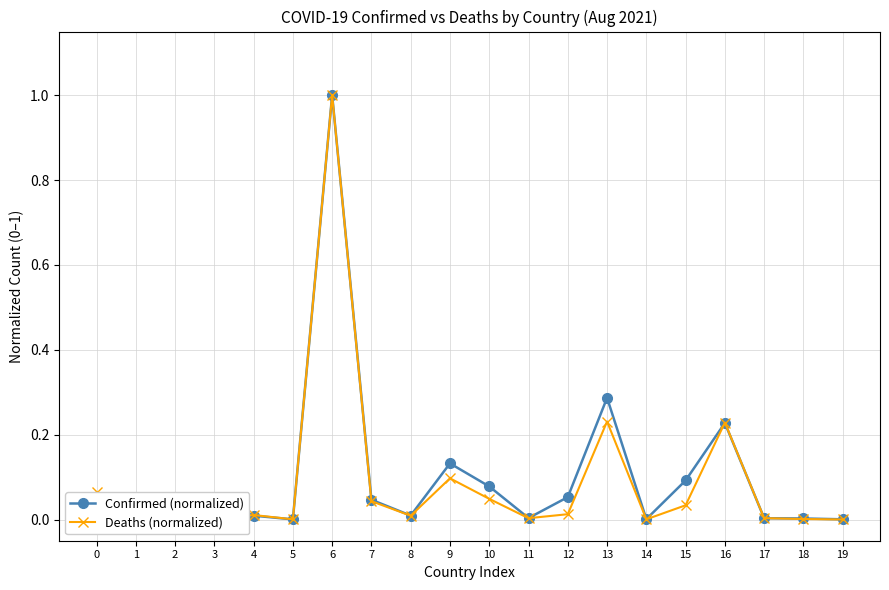

What is the sum of all Confirmed (normalized) values?

2.0